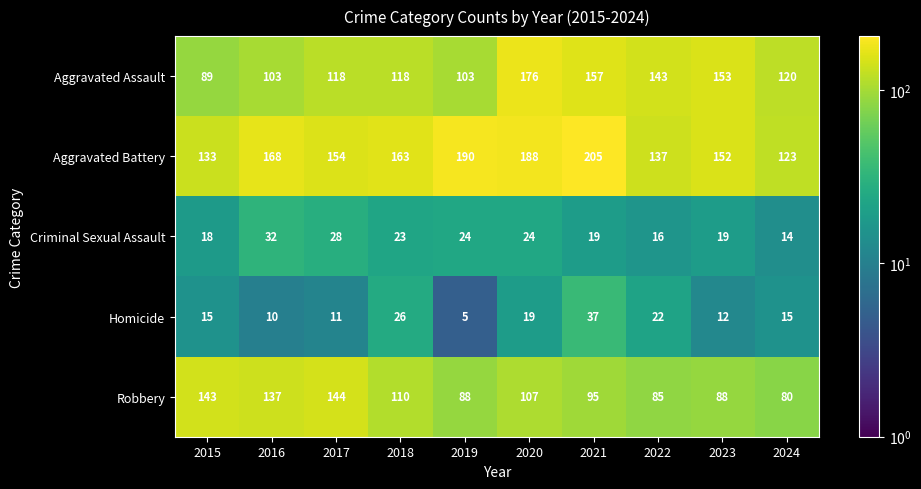

True or false: Homicide has a value of 7 at 2019.

False